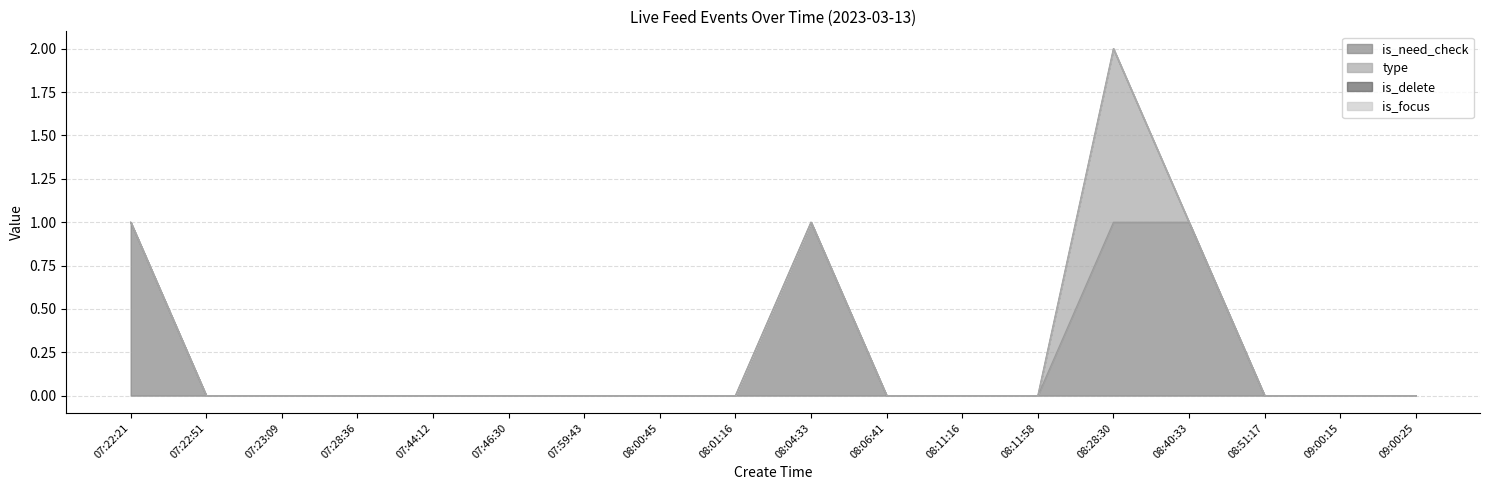

Which category has the lowest value across all series?

07:22:51